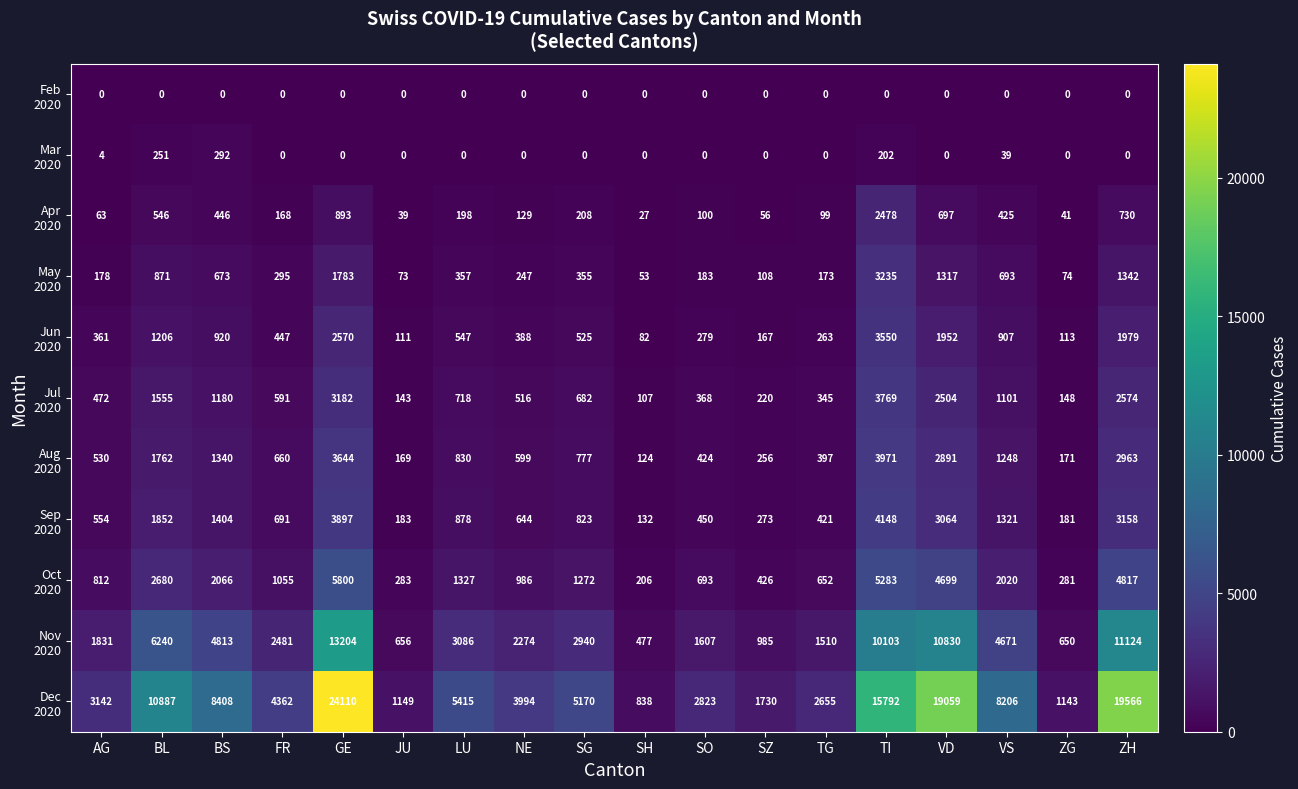

What is the spread (max minus min) of values at ZG?

1143